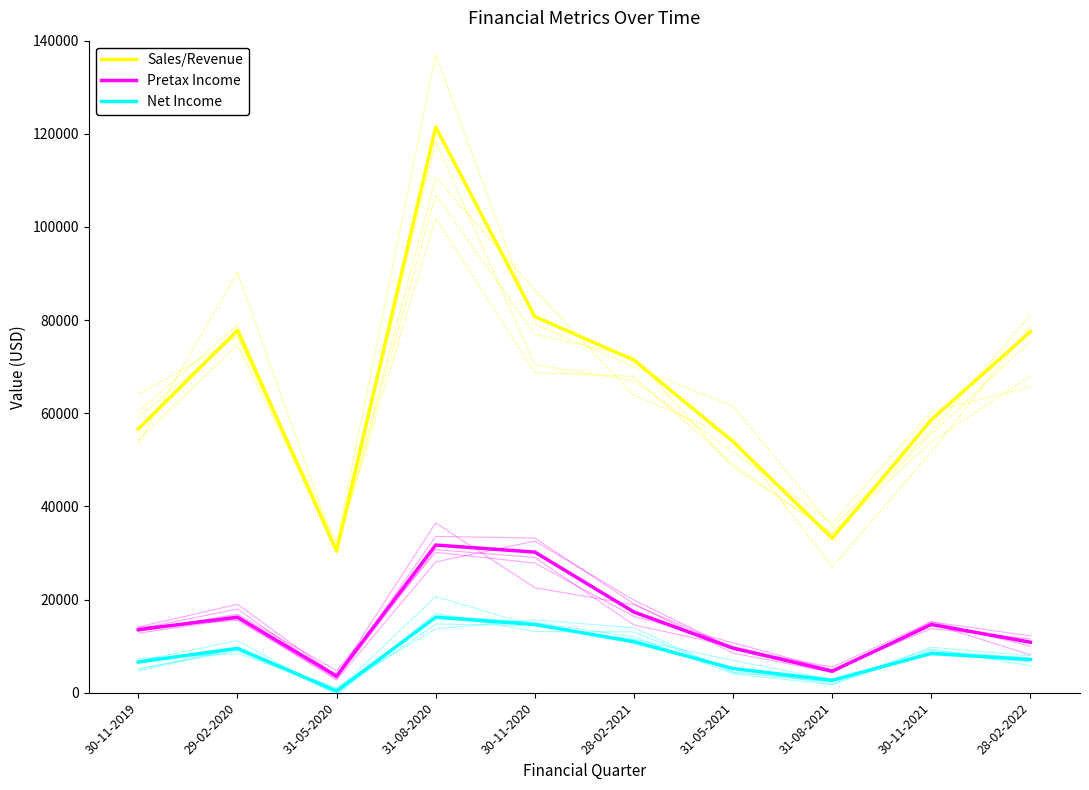

True or false: Net Income and Pretax Income cross at least once.

False